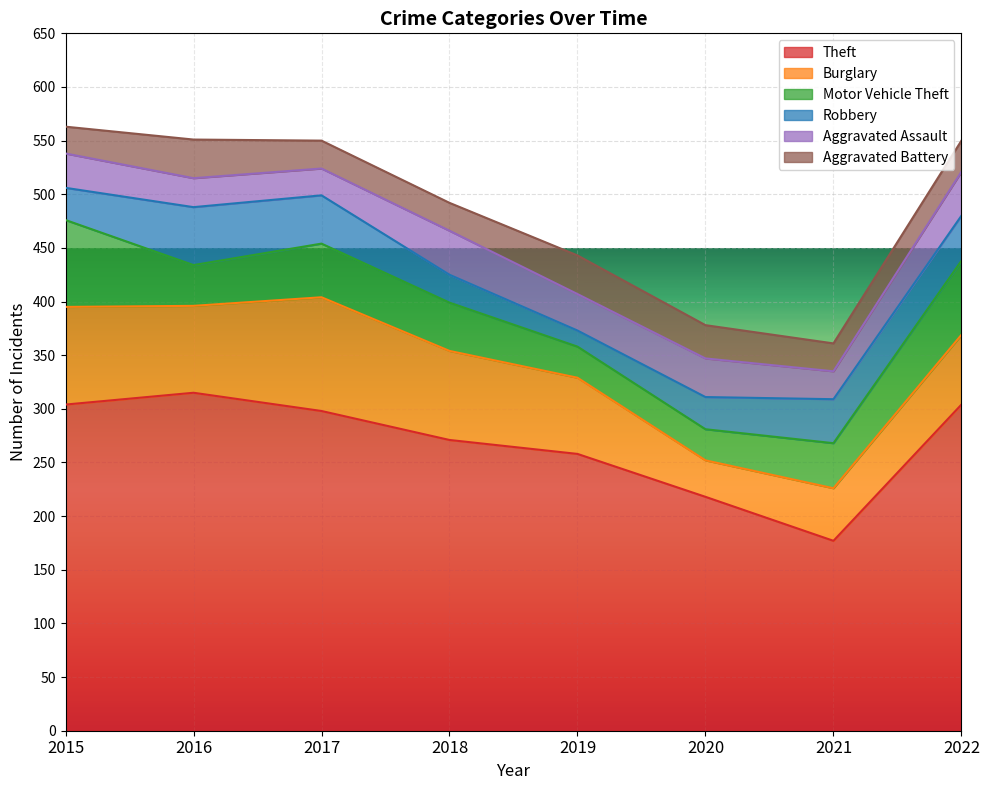

Which series changed the most between 2018 and 2022?

Theft